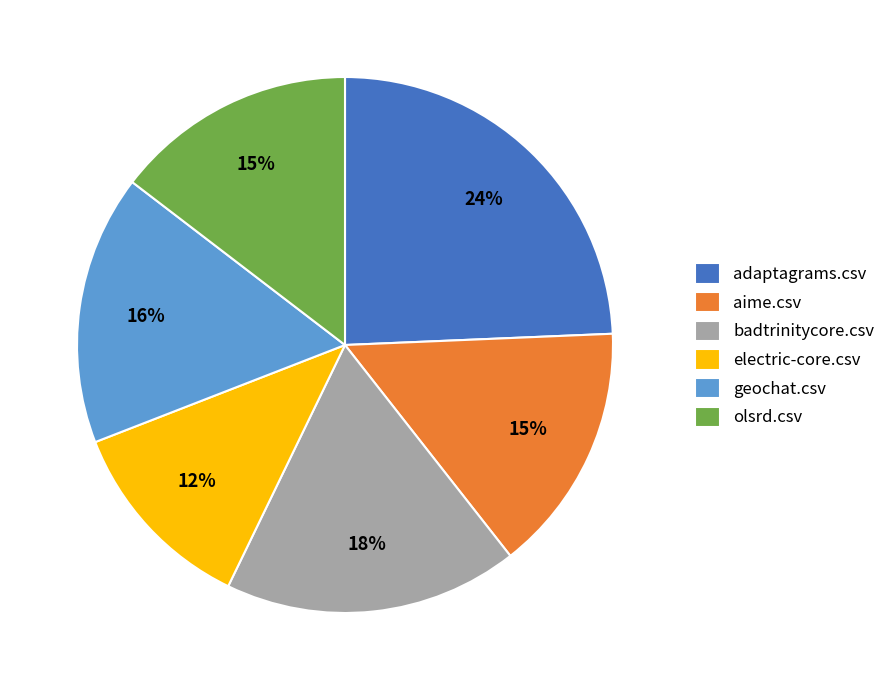

Do aime.csv and geochat.csv together represent more than half of the pie?

No